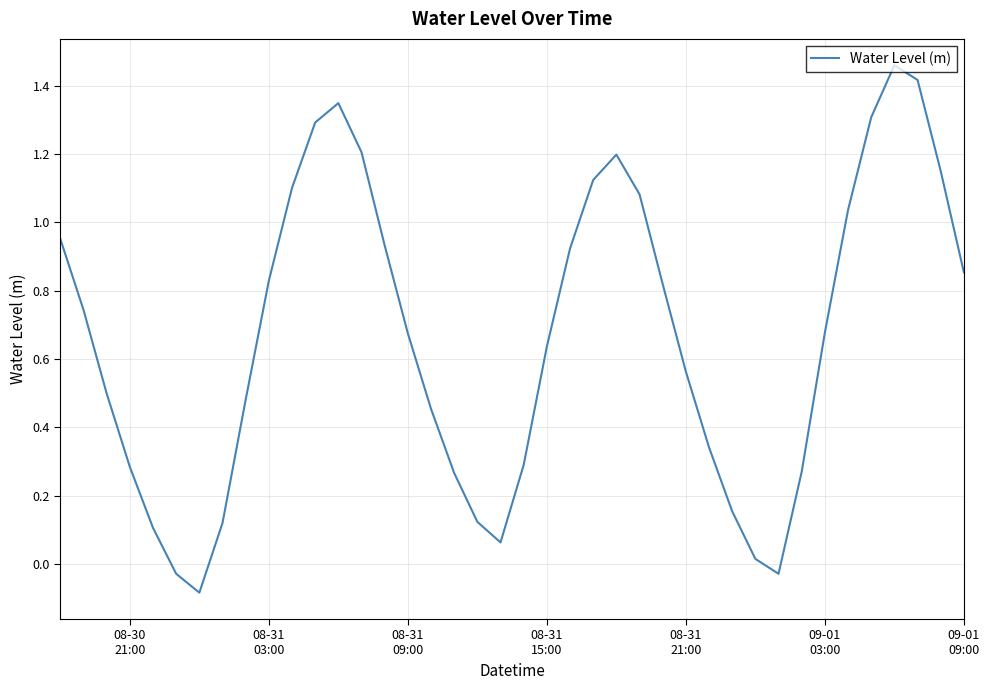

How many series are shown in this chart?

1